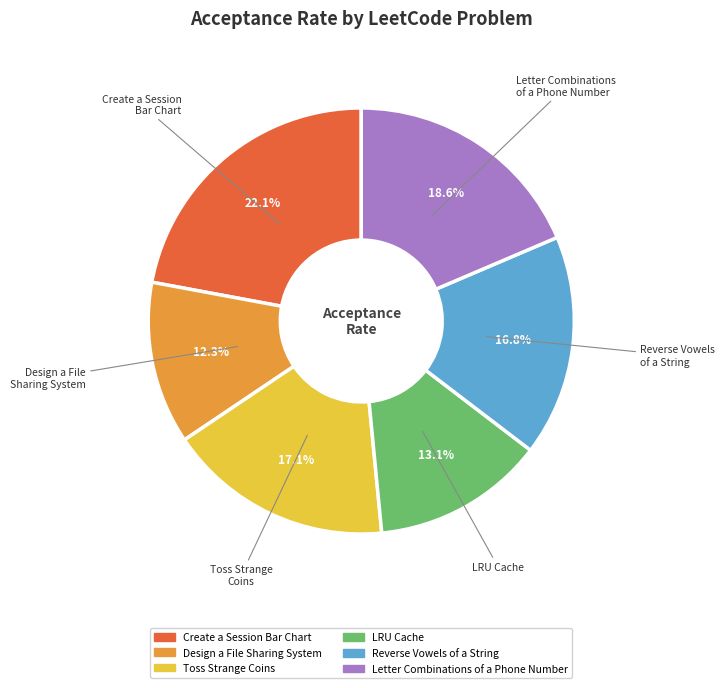

Is there a majority slice in this chart?

No